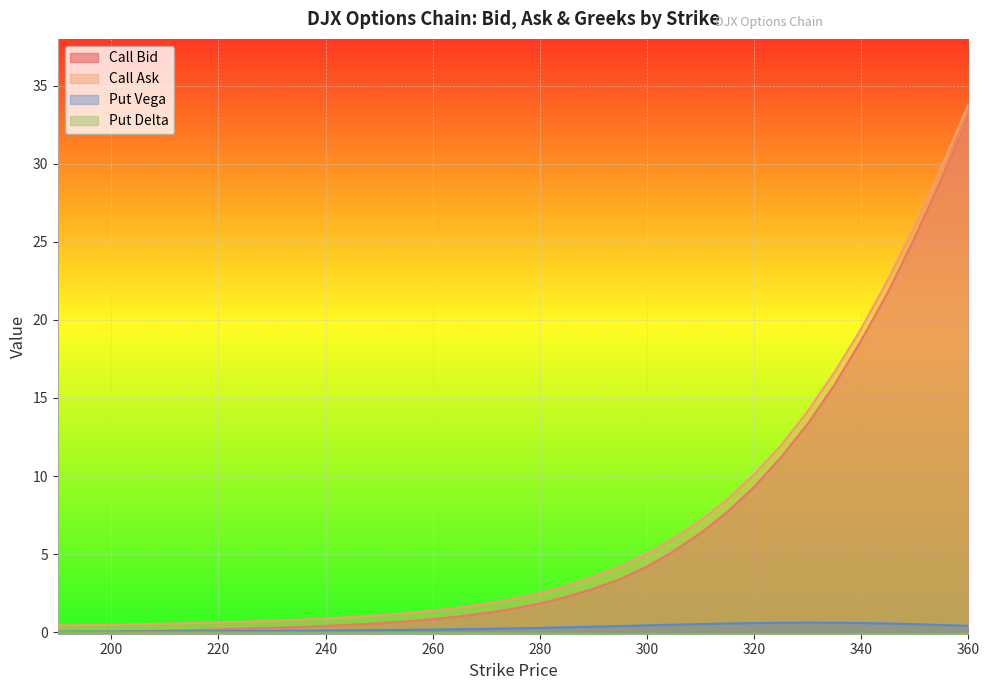

True or false: Call Bid and Put Delta intersect in this chart.

False